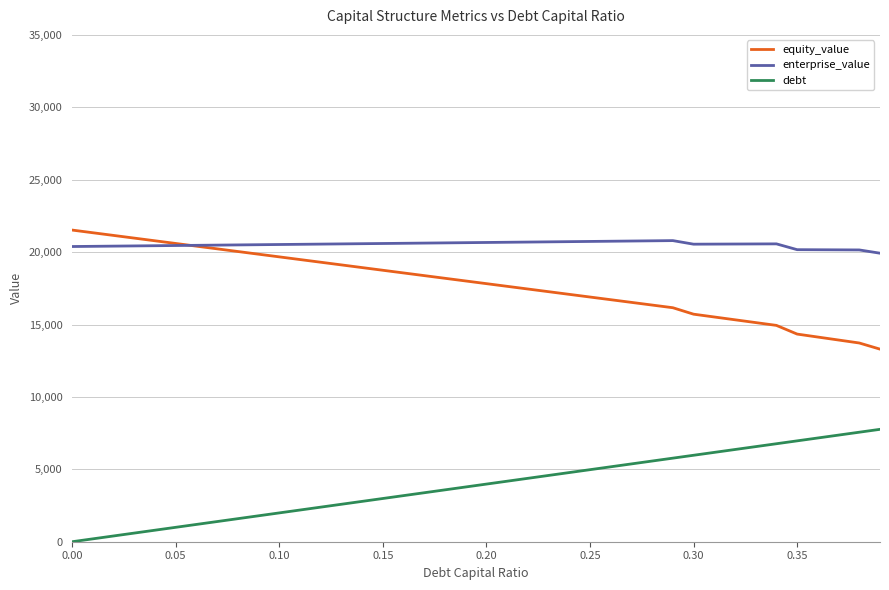

True or false: equity_value and debt cross at least once.

False